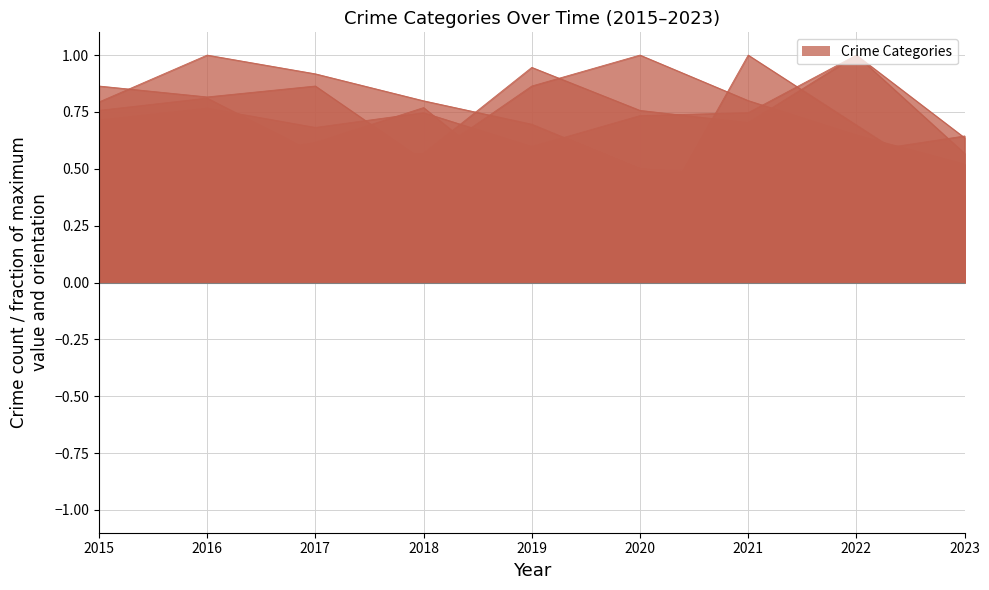

List the series in order of their peak value, lowest first.

Aggravated Assault, Aggravated Battery, Criminal Sexual Assault, Homicide, Robbery